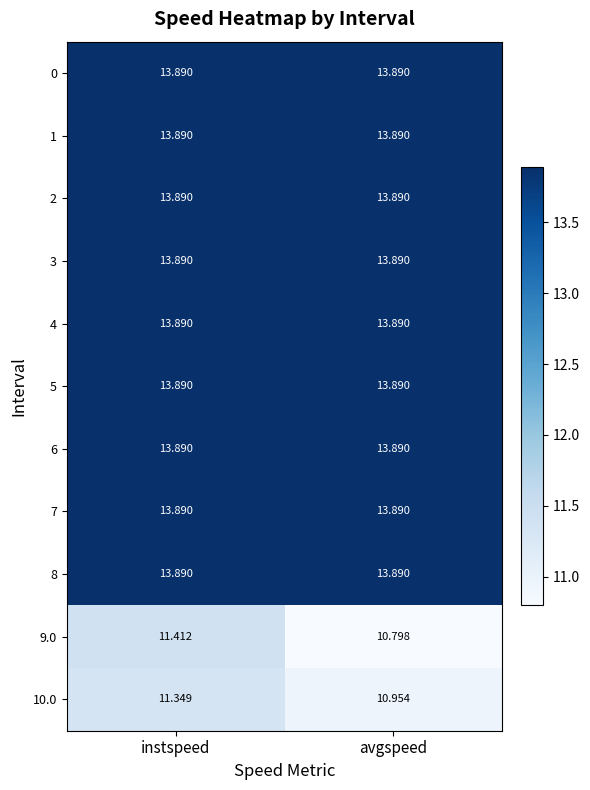

What is the spread (max minus min) of values at avgspeed?

3.1